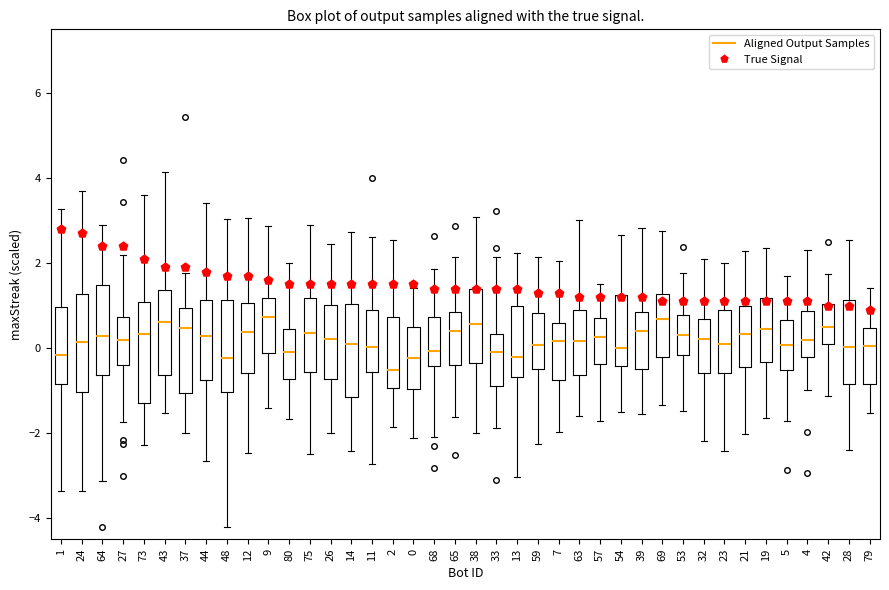

Where is the lower edge of the box at x = 12 on the y-axis? The values are not printed on the chart, so give them approximately, as read against the axis.

-0.6